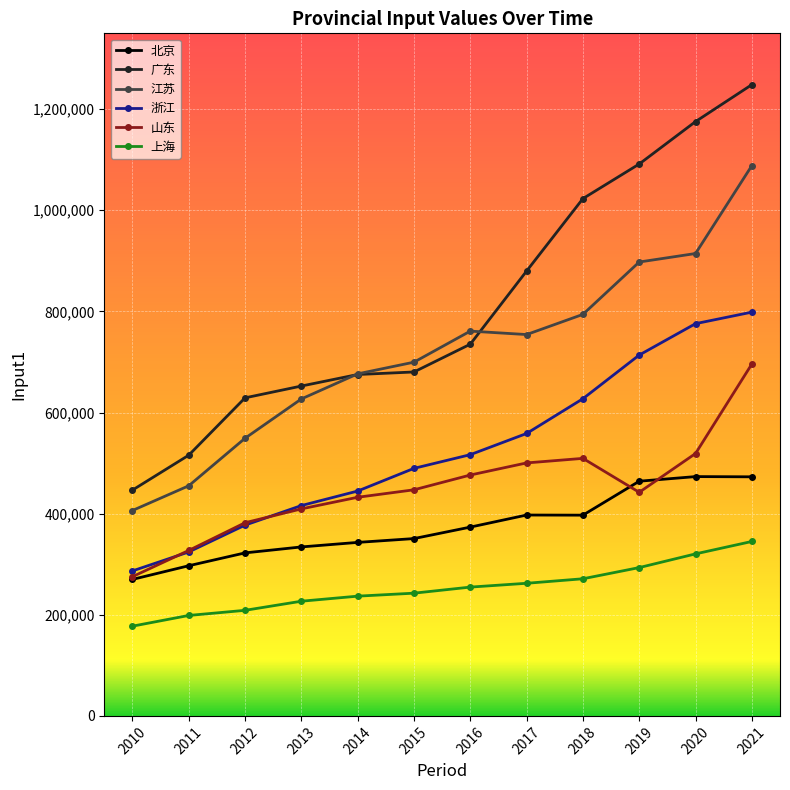

How many interior local peaks does the 山东 series have?

1